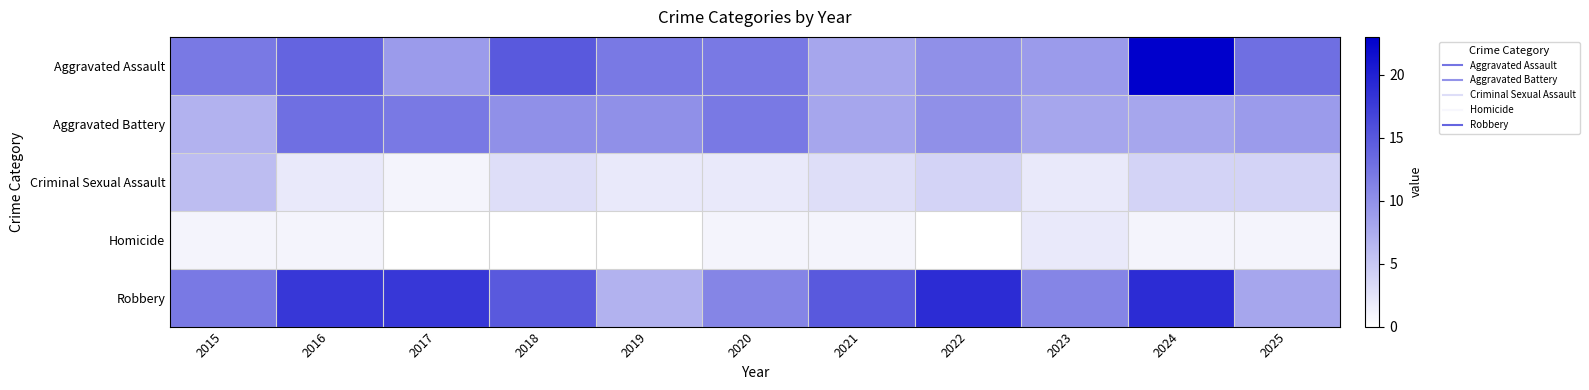

Which has a higher value, 2020 or 2022?

2020